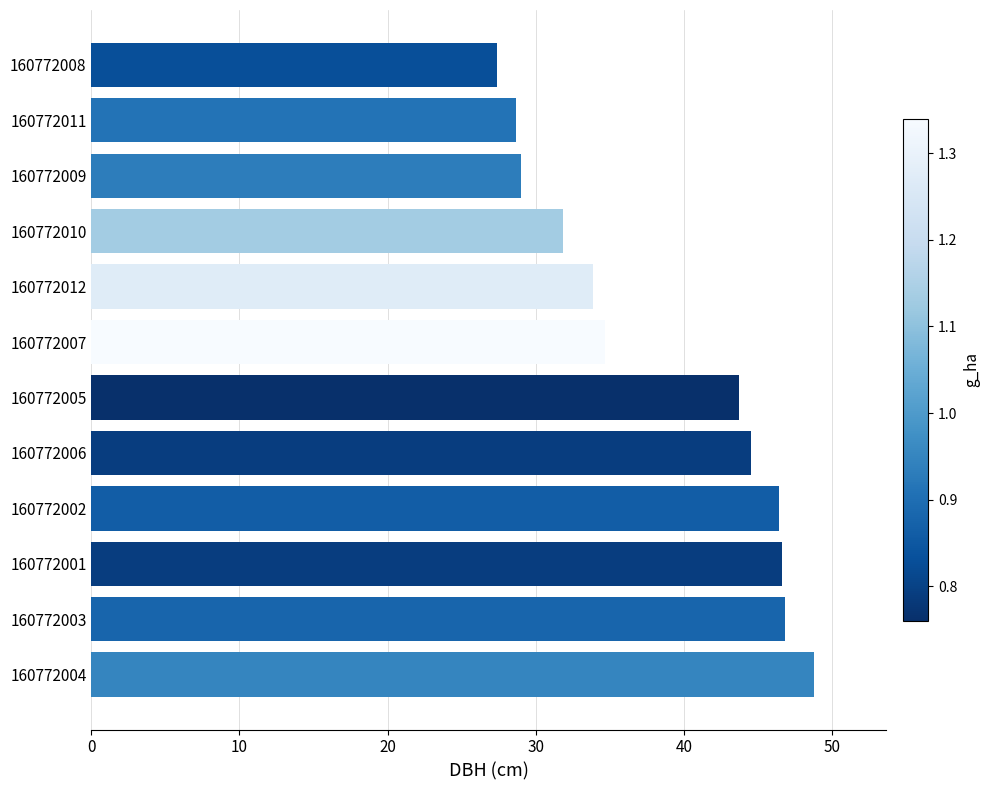

Between 160772010 and 160772007, which is larger?

160772007